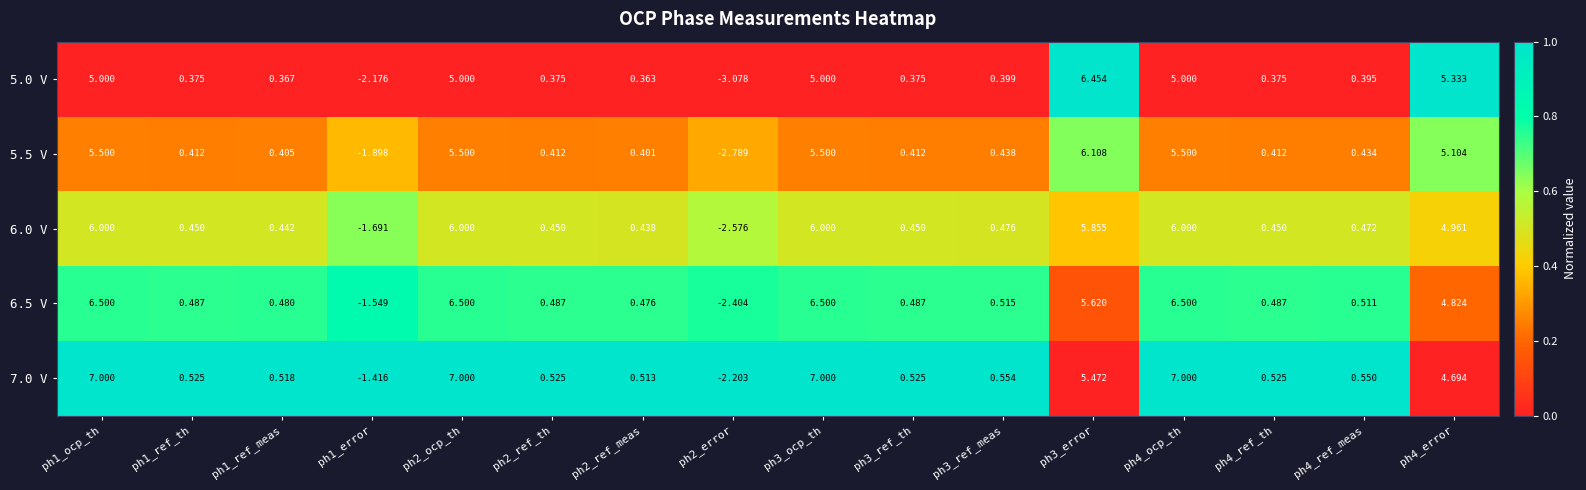

Is the value of 5.5 V at ph1_ref_th greater than the value of 7.0 V at ph1_ocp_th?

No